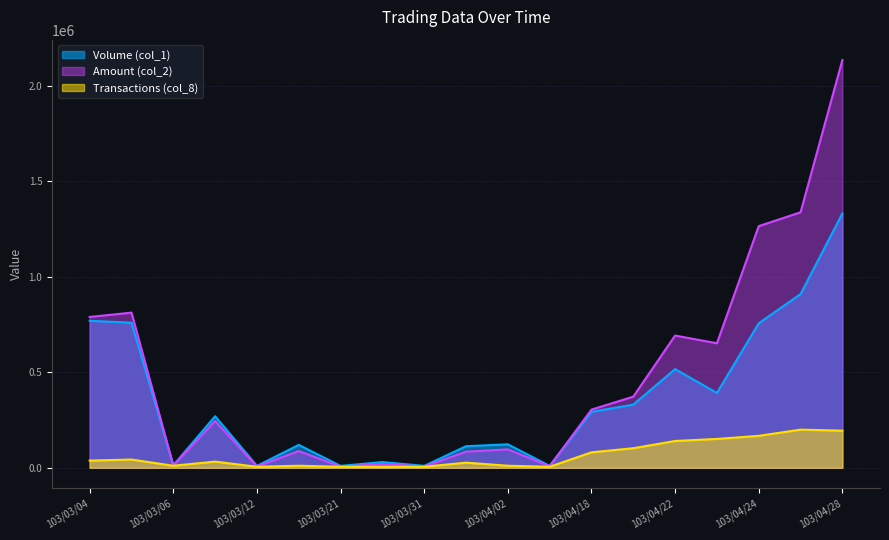

At 103/03/28, list the series in order from largest to smallest.

Volume (col_1), Amount (col_2), Transactions (col_8)